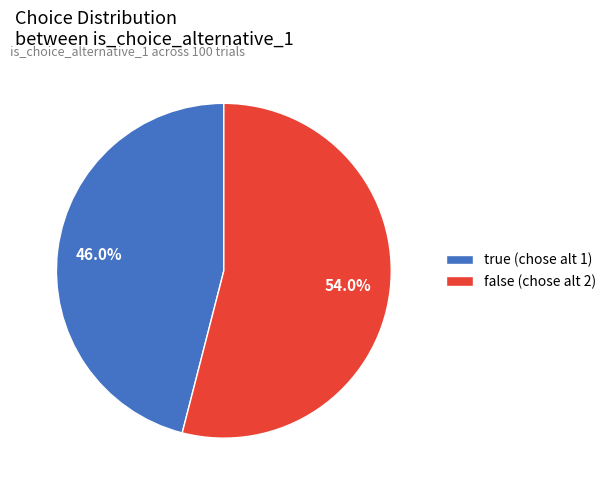

To the nearest percent, what is the difference between the largest and smallest slice percentages?

8%